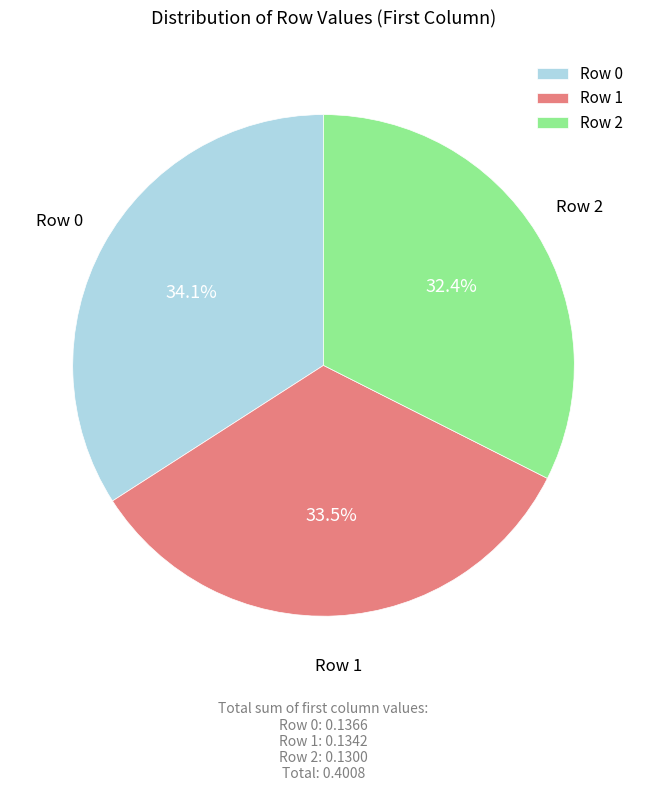

True or false: Row 0 accounts for 46% of the total.

False